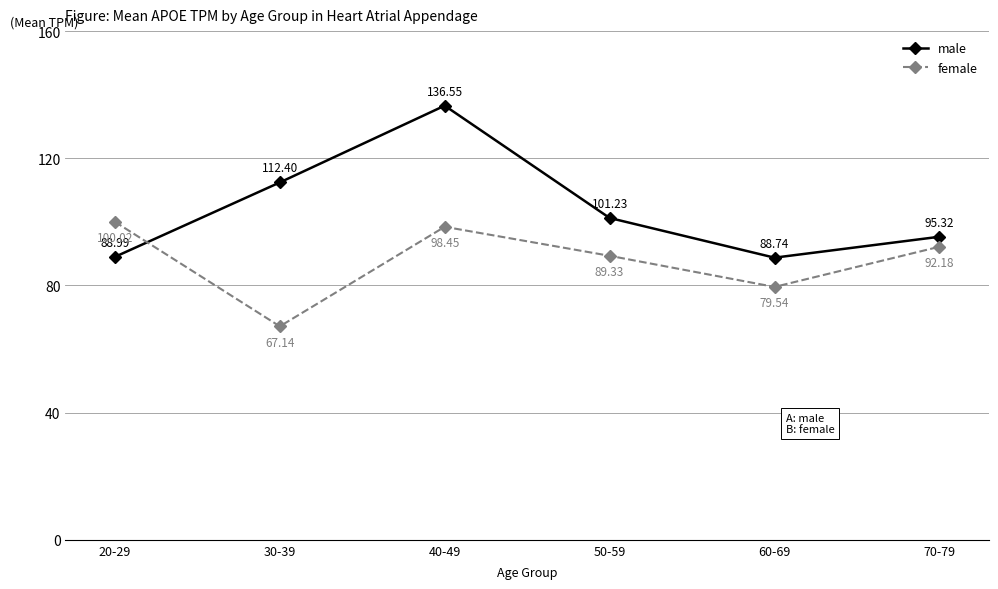

How many data points in female are above 92?

3